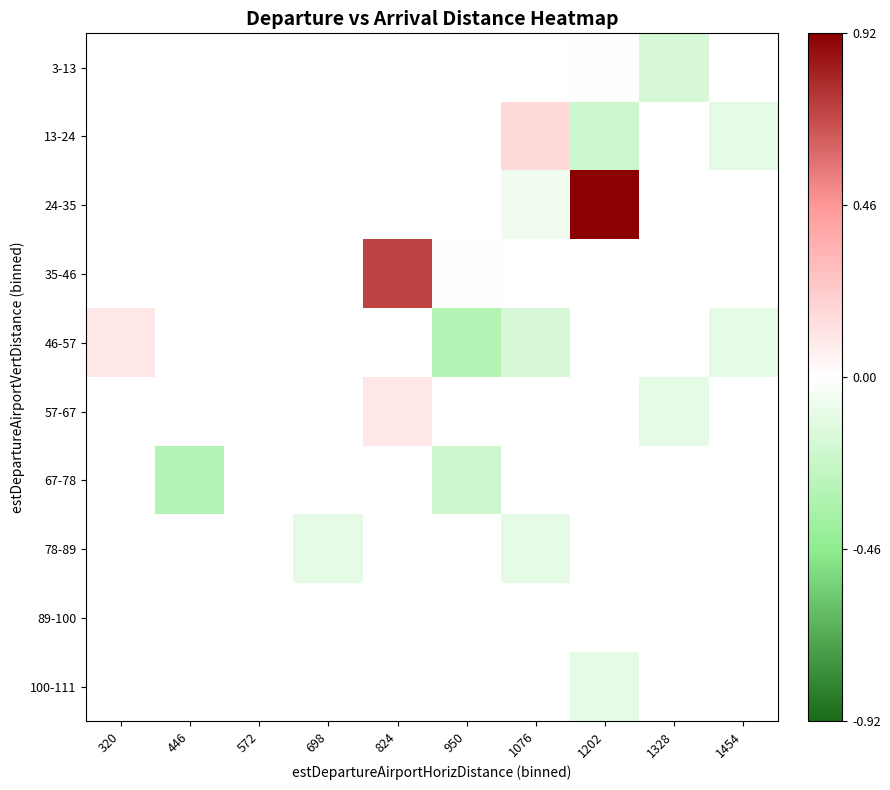

Which has a higher value, 1202 or 1328?

1202